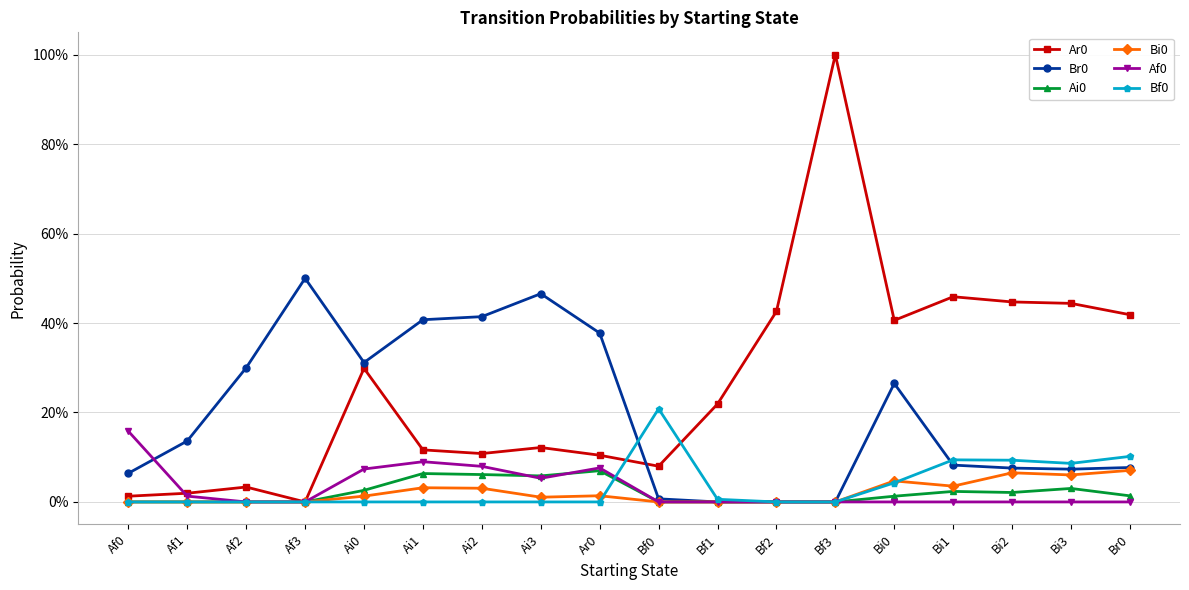

What is the difference between the highest and lowest values at Bf3?

1.0